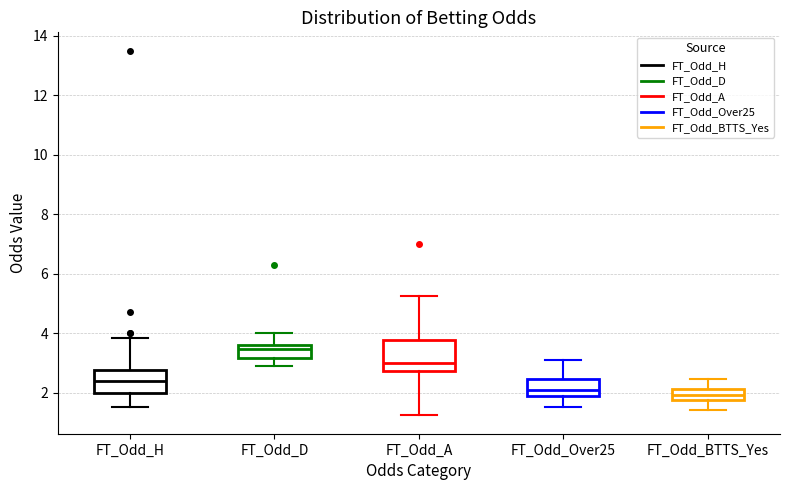

Reading left to right, transcribe this box plot: for each box, give where its median line is, the range the box spans, and where its two whiskers end, as read against the y-axis. The values are not printed on the chart, so give them approximately, as read against the axis.

FT_Odd_H: median 2.4, box 2.0 to 2.8, whiskers 1.6 to 3.8
FT_Odd_D: median 3.4, box 3.2 to 3.6, whiskers 3.0 to 4.0
FT_Odd_A: median 3.0, box 2.8 to 3.8, whiskers 1.2 to 5.2
FT_Odd_Over25: median 2.0, box 1.8 to 2.4, whiskers 1.6 to 3.2
FT_Odd_BTTS_Yes: median 2.0, box 1.8 to 2.2, whiskers 1.4 to 2.4